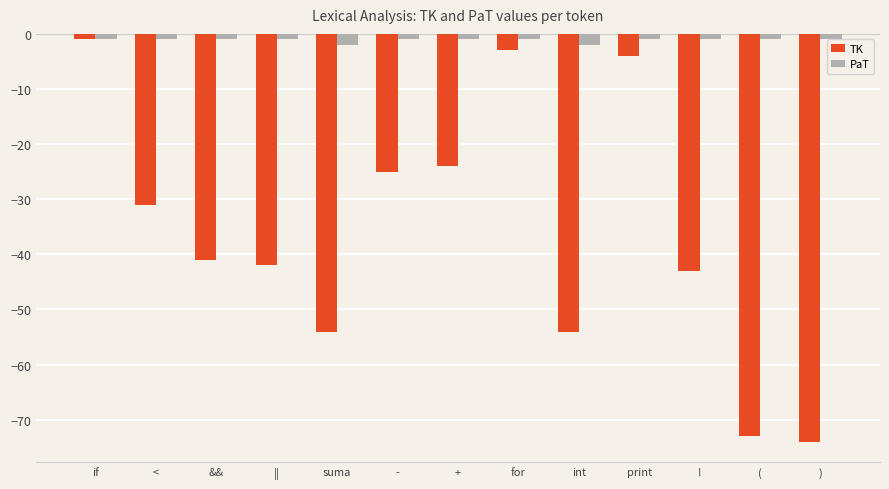

True or false: PaT has a value of -1 at &&.

True